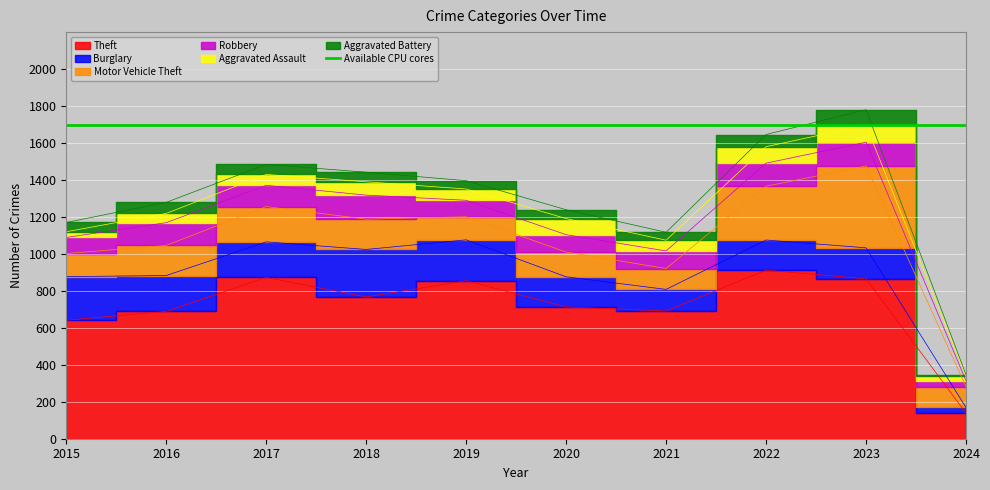

How many interior local peaks does the Burglary series have?

2